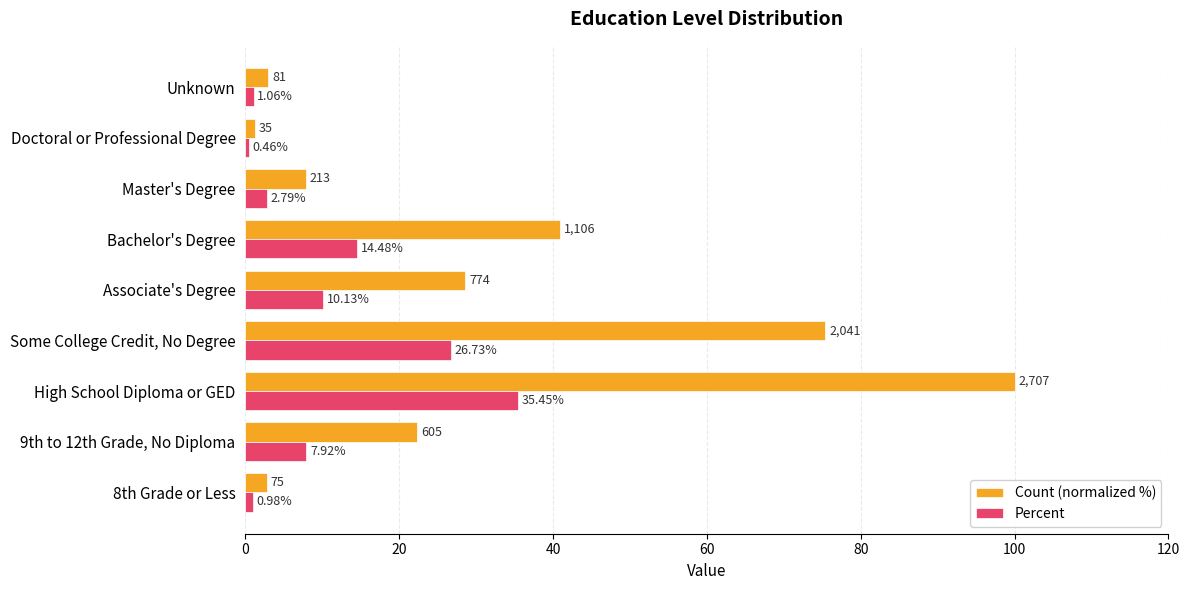

Which series has the largest total across all categories?

Count (normalized %)